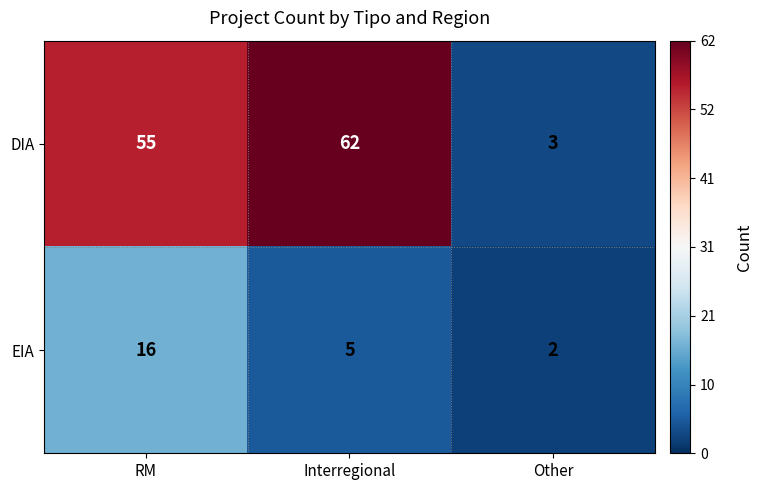

Rank the series at Interregional from highest to lowest value.

DIA, EIA